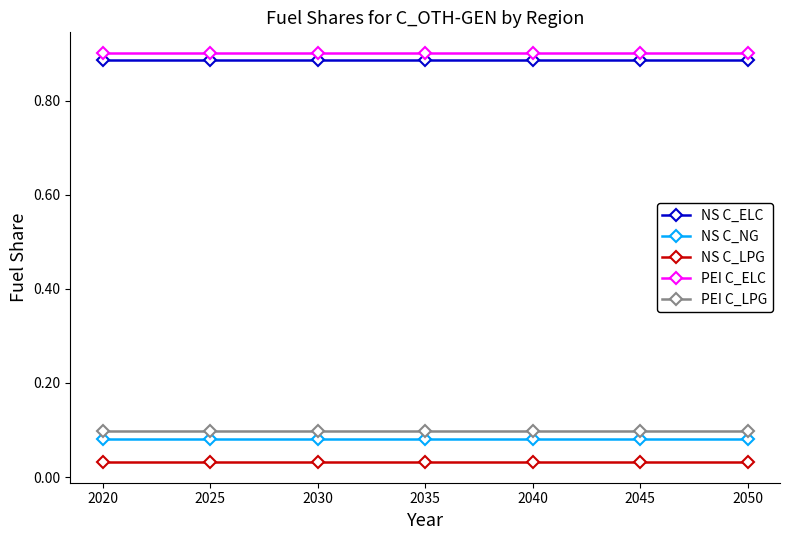

True or false: NS C_ELC and NS C_LPG cross at least once.

False